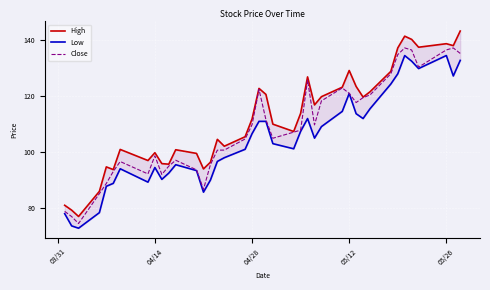

Reading left to right, list all the values displayed in this chart.

High: 81.0	79.3	77.0	86.0	94.7	93.8	101.0	97.0	99.8	95.9	95.7	100.8	99.5	94.0	96.4	104.6	102.1	105.5	111.8	122.8	120.6	110.0	107.4	113.8	126.9	116.9	119.8	123.2	129.2	123.5	119.7	121.6	128.9	137.2	141.4	140.3	137.5	138.8	138.1	143.3
Low: 78.0	73.6	72.8	78.4	87.8	88.8	94.0	89.3	94.5	90.3	92.5	95.5	93.4	85.7	90.0	96.7	98.0	101.0	106.6	111.0	111.0	103.0	101.2	107.4	112.0	105.0	109.1	114.6	121.0	113.7	112.0	115.5	124.3	128.0	134.5	132.5	129.9	134.5	127.2	132.8
Close: 78.8	77.0	74.5	85.2	88.8	93.1	96.6	92.2	98.7	92.0	95.0	97.1	93.7	86.7	95.5	100.7	100.7	104.7	109.8	122.4	111.6	105.0	107.1	107.9	125.8	109.7	118.3	122.9	121.0	117.7	119.5	120.4	128.0	134.9	137.2	136.5	130.4	136.5	137.2	135.3